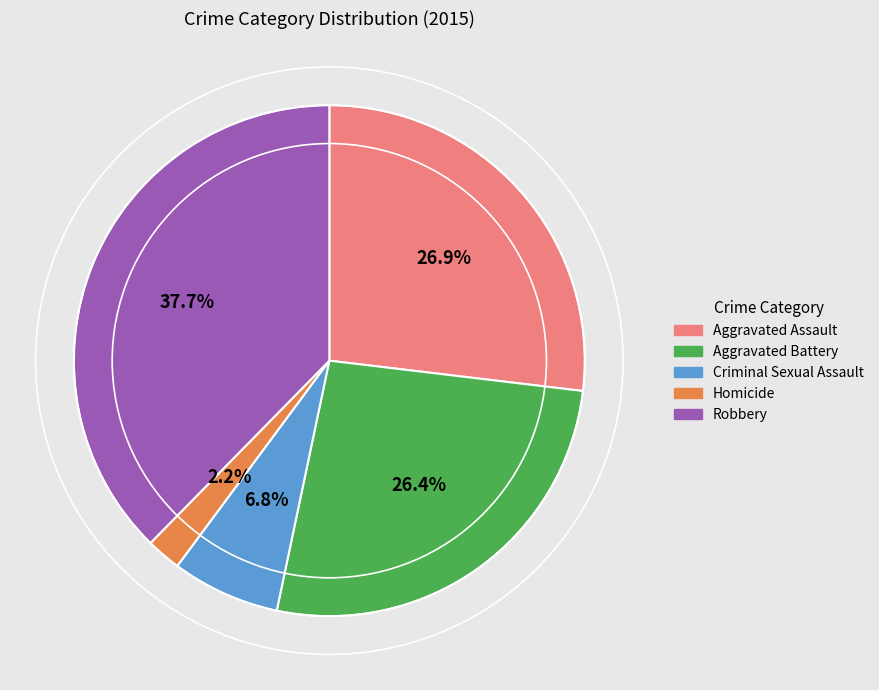

Is there any slice that represents more than half of the pie?

No